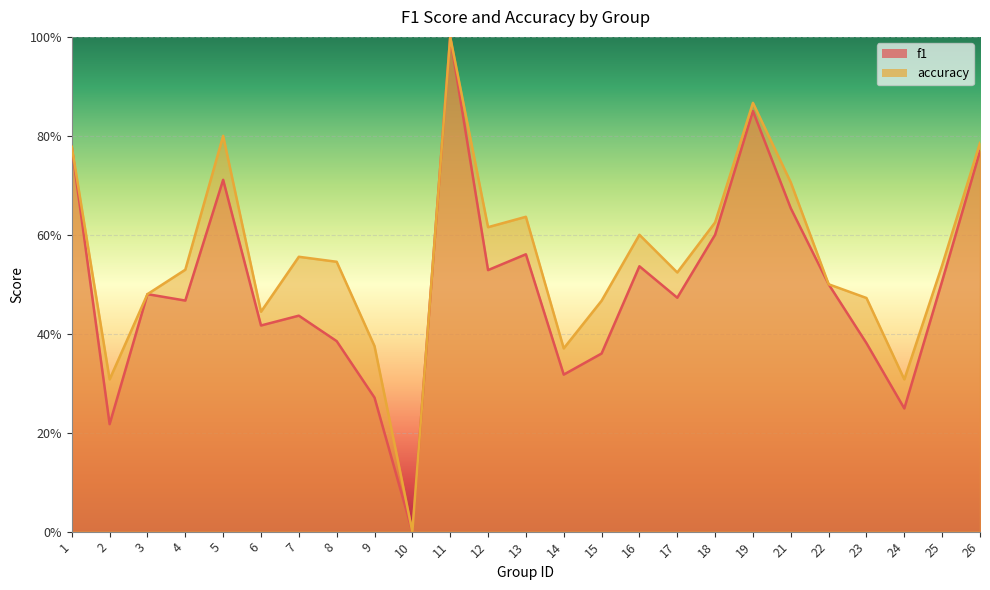

Reading left to right, list all the values displayed in this chart.

f1: 1=0.8	2=0.2	3=0.5	4=0.5	5=0.7	6=0.4	7=0.4	8=0.4	9=0.3	10=0.0	11=1.0	12=0.5	13=0.6	14=0.3	15=0.4	16=0.5	17=0.5	18=0.6	19=0.8	21=0.7	22=0.5	23=0.4	24=0.2	25=0.5	26=0.8
accuracy: 1=0.8	2=0.3	3=0.5	4=0.5	5=0.8	6=0.4	7=0.6	8=0.5	9=0.4	10=0.0	11=1.0	12=0.6	13=0.6	14=0.4	15=0.5	16=0.6	17=0.5	18=0.6	19=0.9	21=0.7	22=0.5	23=0.5	24=0.3	25=0.5	26=0.8